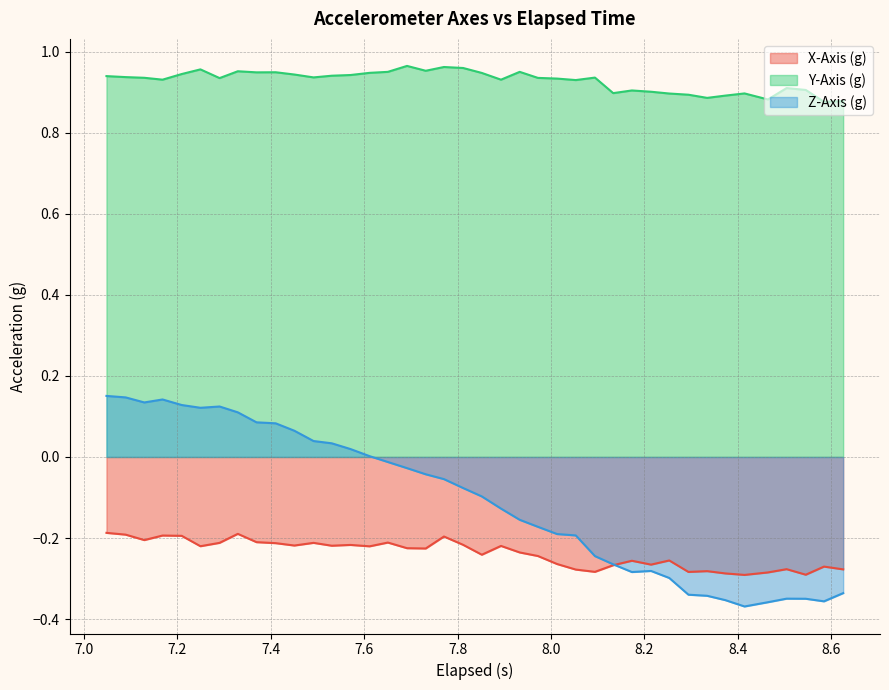

True or false: X-Axis (g) and Y-Axis (g) cross at least once.

False